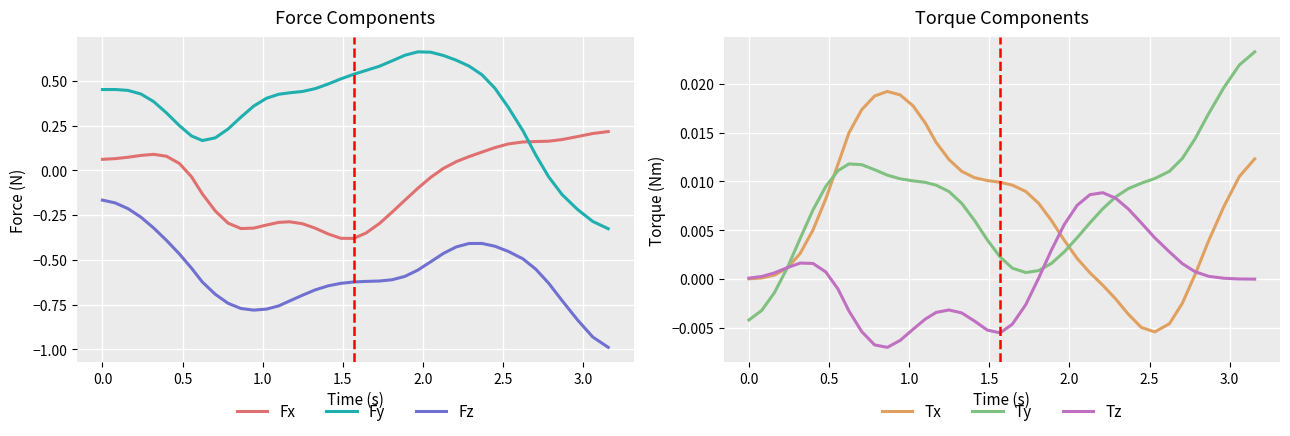

True or false: Fz and Fx intersect in this chart.

False